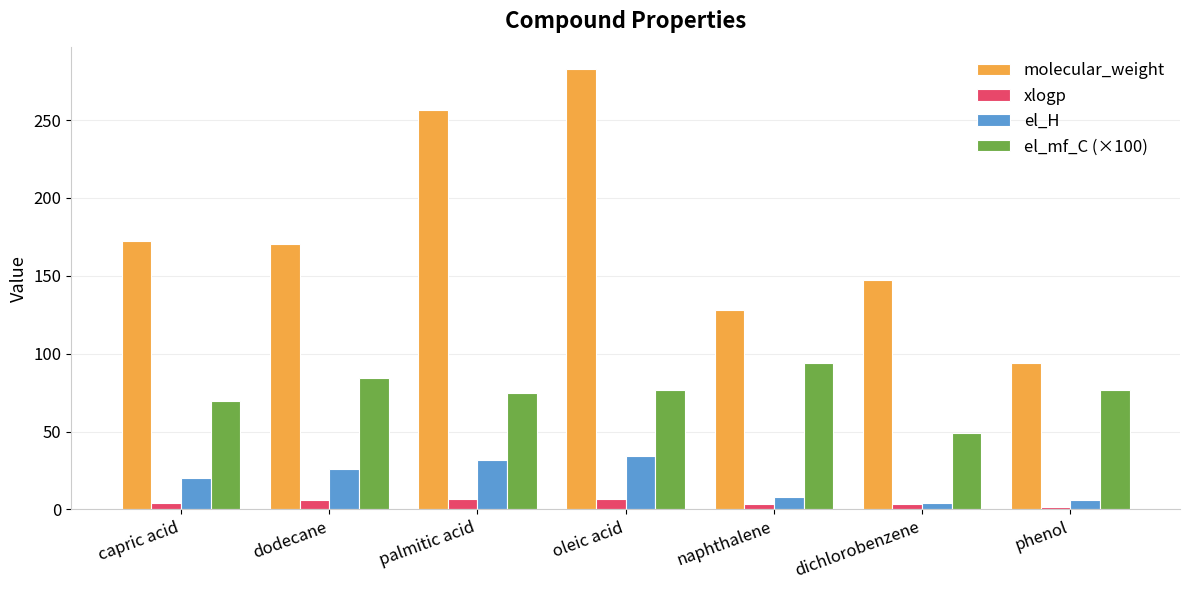

List the series in order of their peak value, highest first.

molecular_weight, el_mf_C (×100), el_H, xlogp